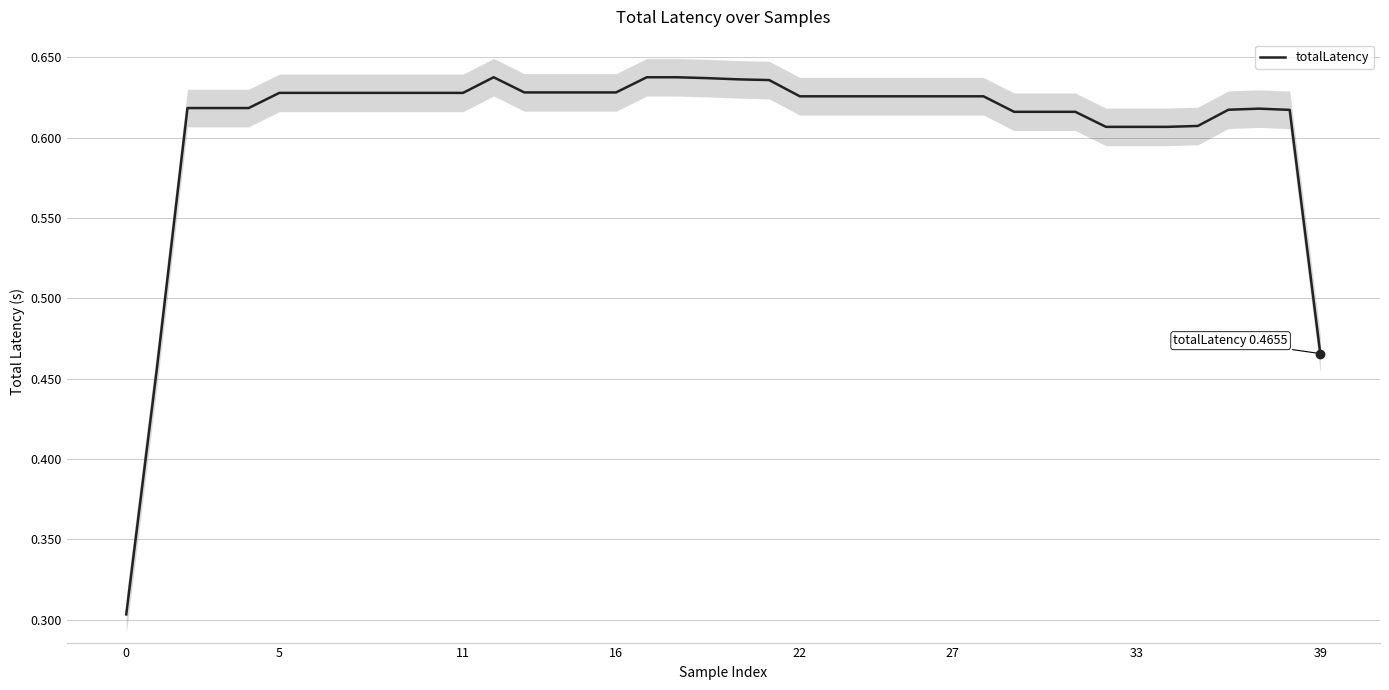

The value at 31 is 0.6. True or false?

True